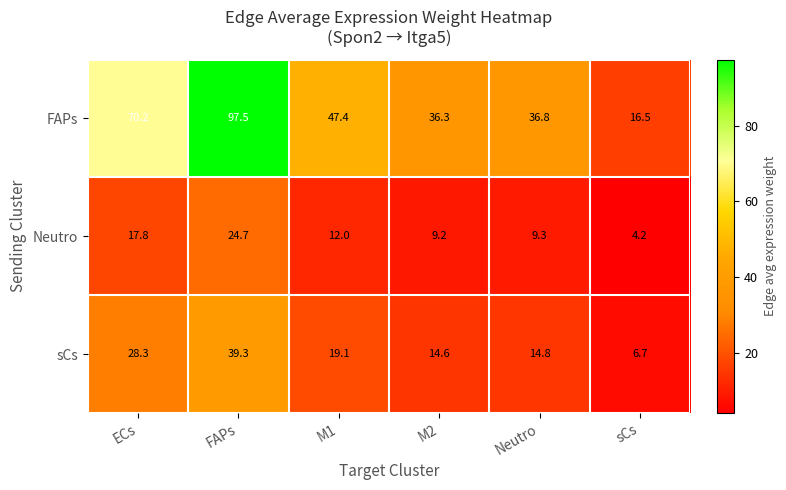

How many data points in Neutro are less than 12?

3